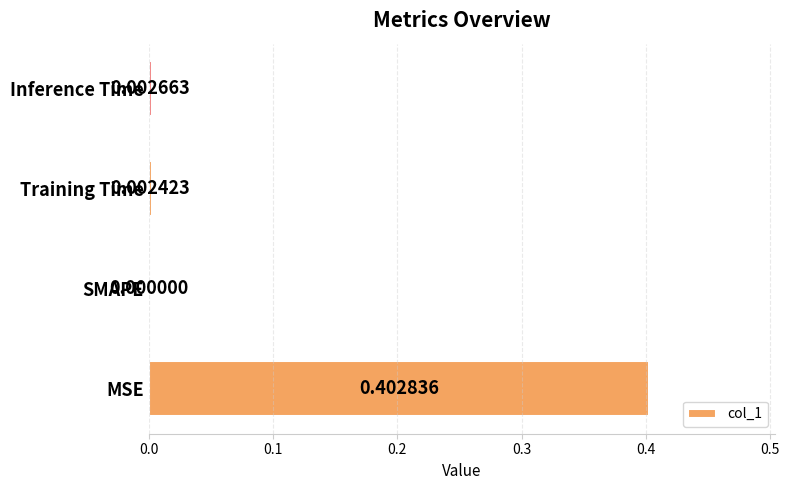

Which has a higher value, Training Time or Inference Time?

Inference Time